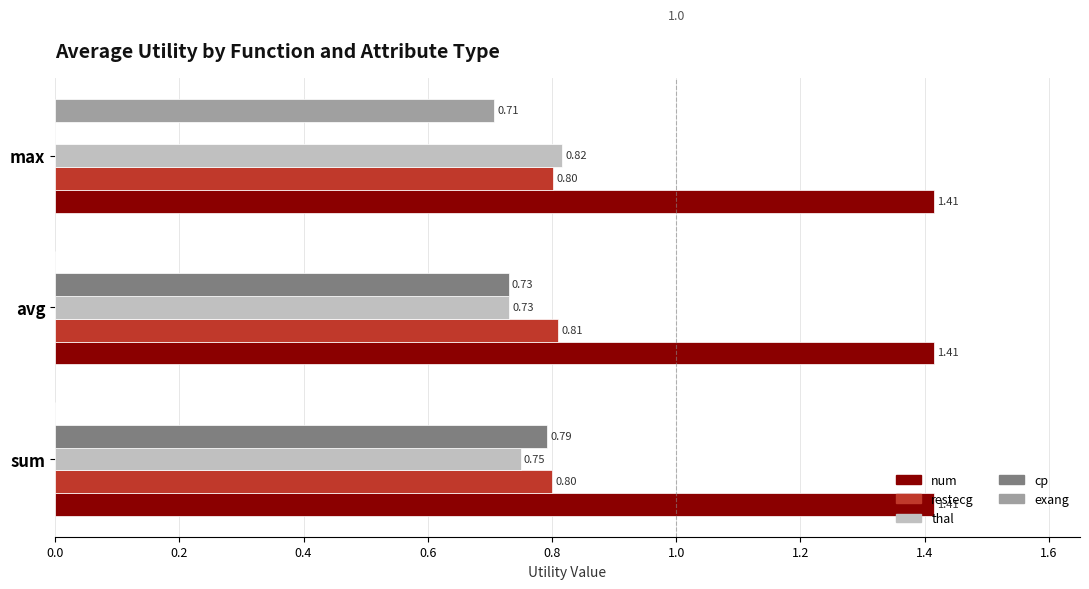

Which series has the largest total across all categories?

num